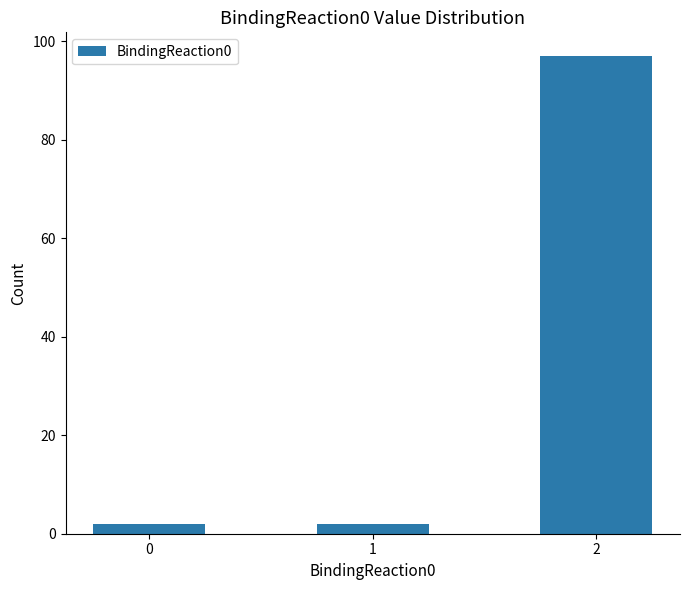

What is the value of the 3rd bar from the left?

97